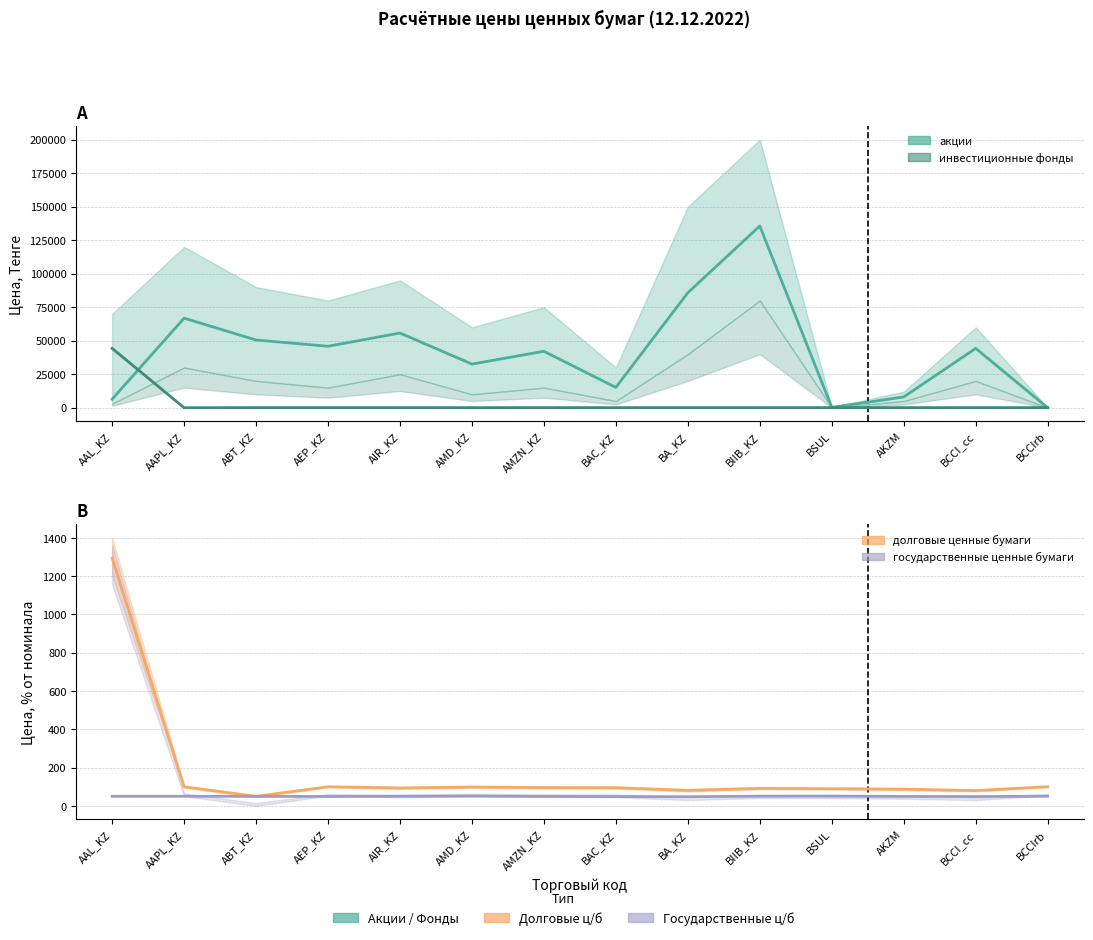

Which series changed the most between AEP_KZ and BSUL?

акции